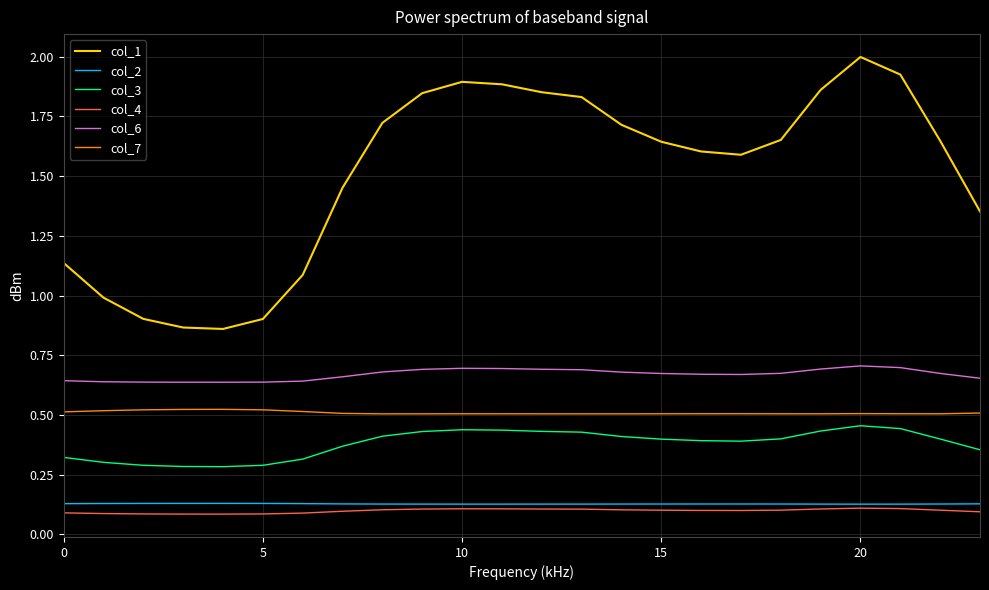

True or false: col_6 and col_1 cross at least once.

False